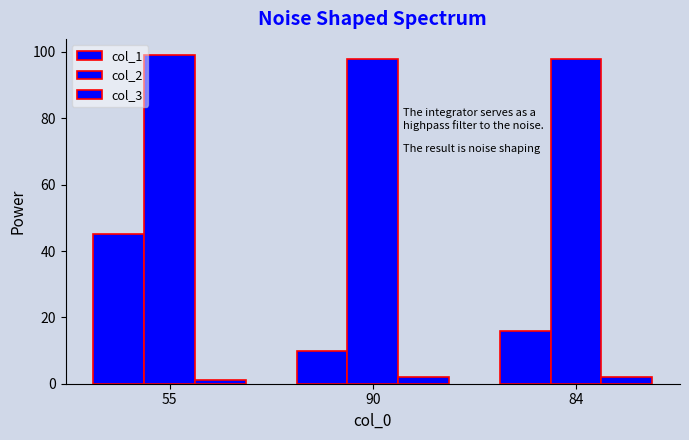

How many bars are there in each group?

3